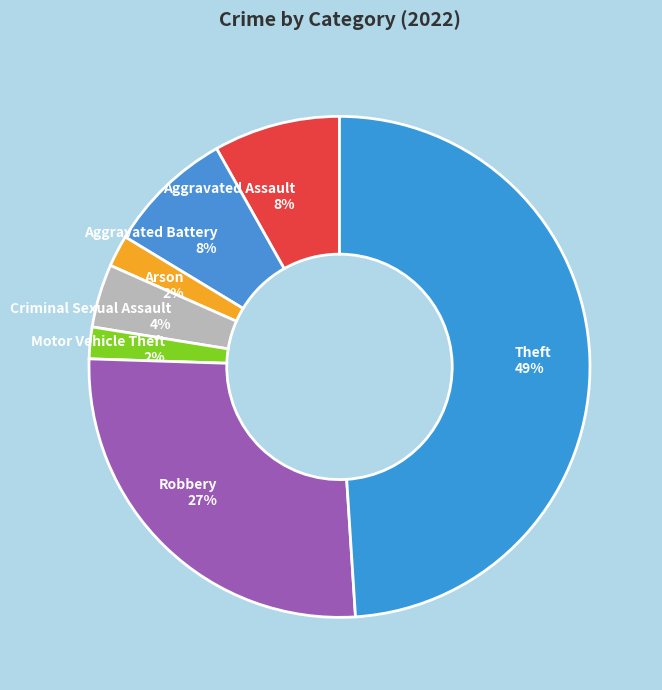

To the nearest percent, what percentage of the pie is Motor Vehicle Theft?

2%